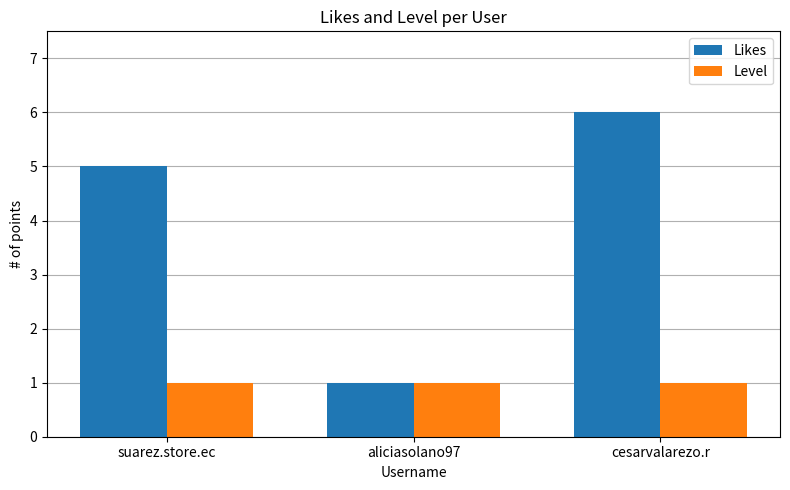

The Level series shows 2 at suarez.store.ec. True or false?

False